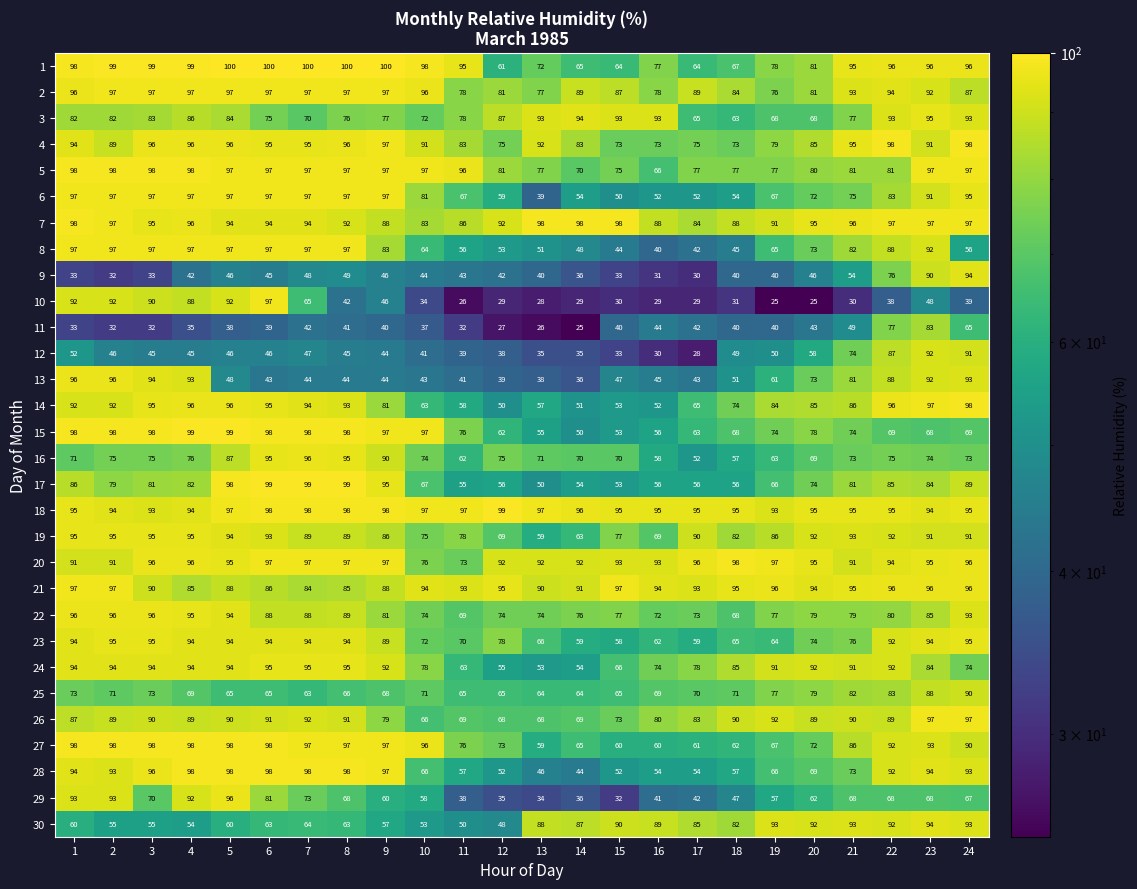

What is the difference between the highest and lowest values at 11?

71